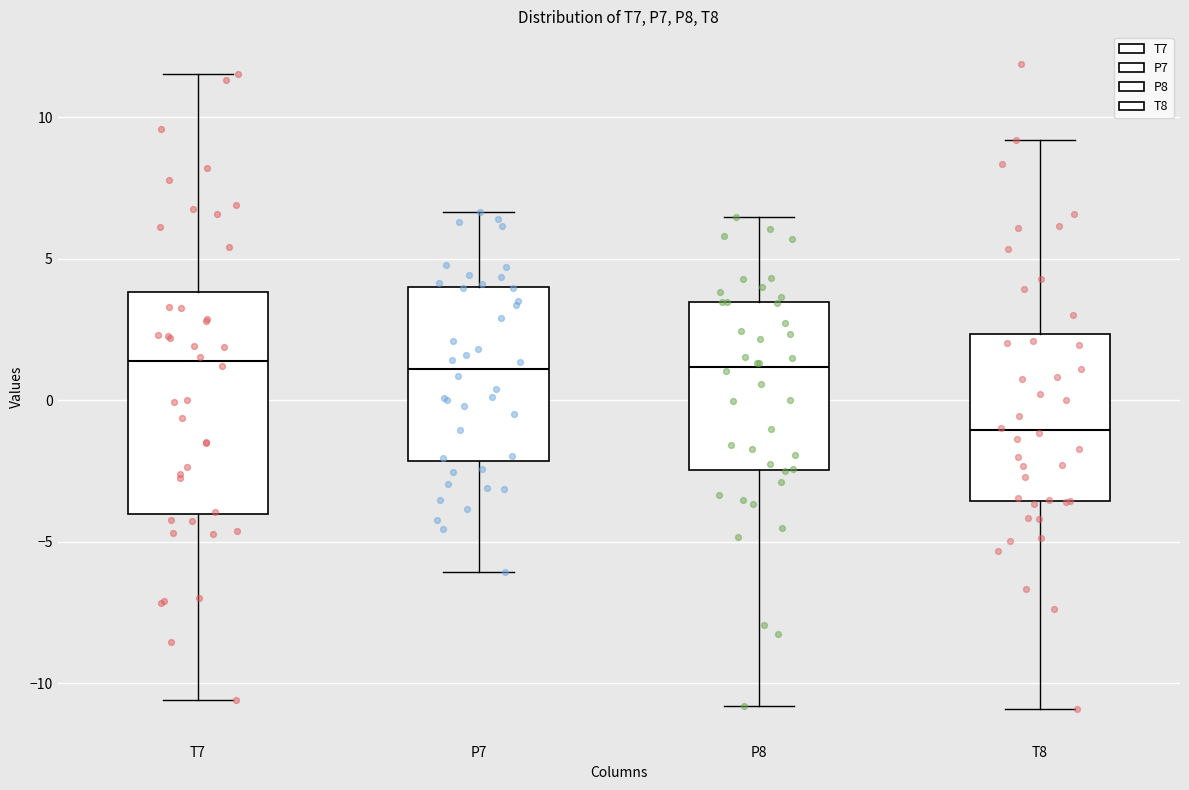

Reading left to right, read every box against the y-axis: the position of its median line, the range the box covers, and the ends of its whiskers. The values are not printed on the chart, so give them approximately, as read against the axis.

T7: median 1.5, box -4.0 to 4.0, whiskers -10.5 to 11.5
P7: median 1.0, box -2.0 to 4.0, whiskers -6.0 to 6.5
P8: median 1.0, box -2.5 to 3.5, whiskers -11.0 to 6.5
T8: median -1.0, box -3.5 to 2.5, whiskers -11.0 to 9.0